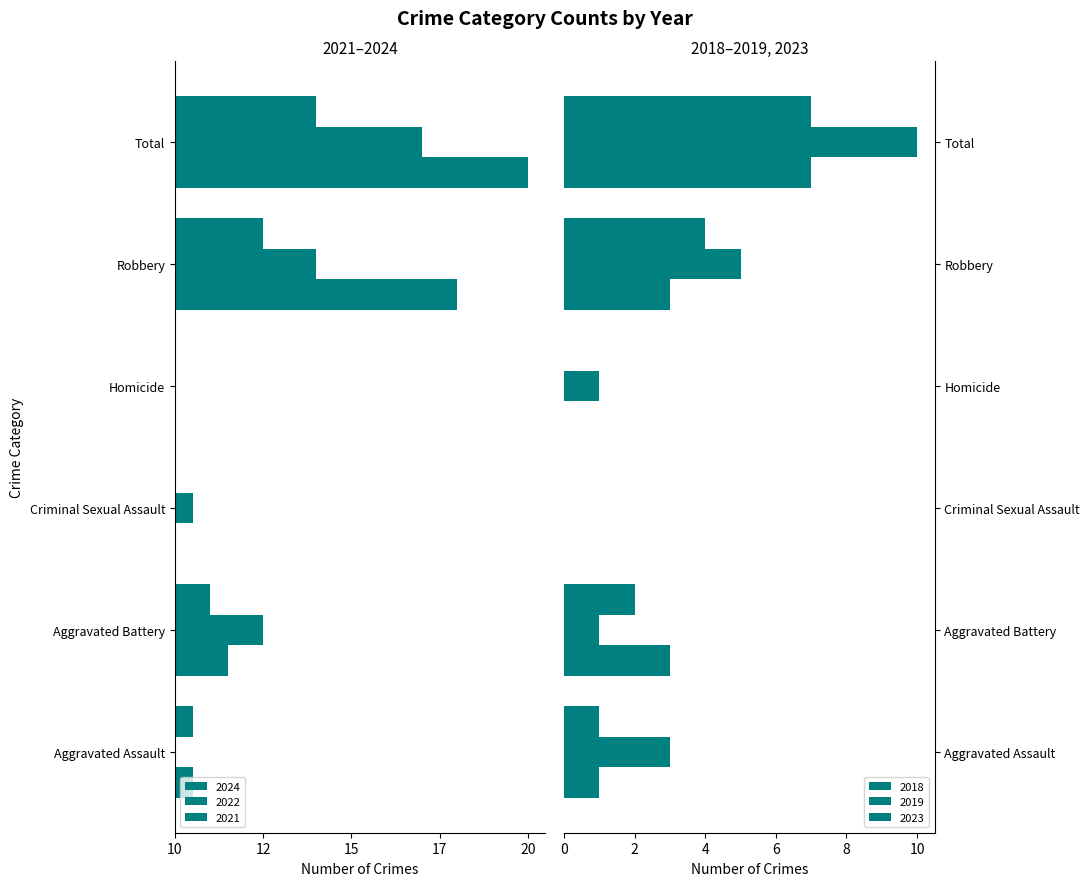

What is the average value of the 2024 series?

-7